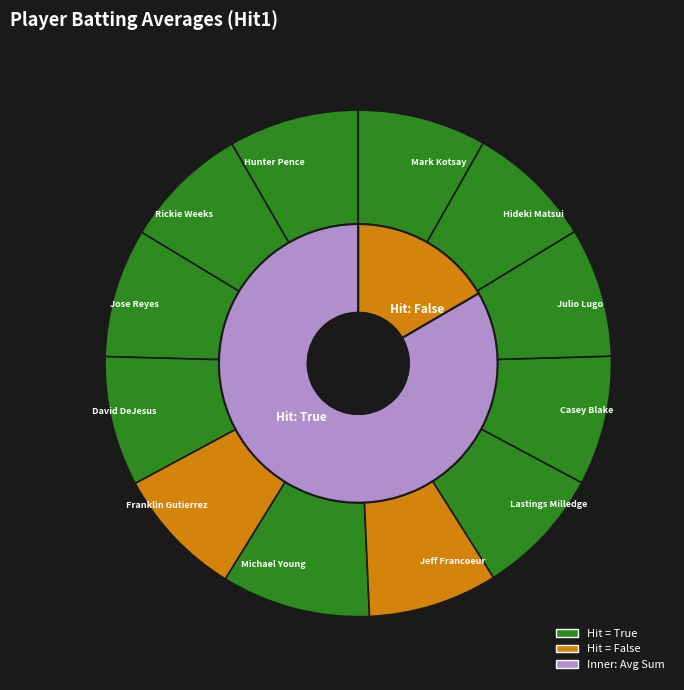

How many segments does this pie chart have?

12